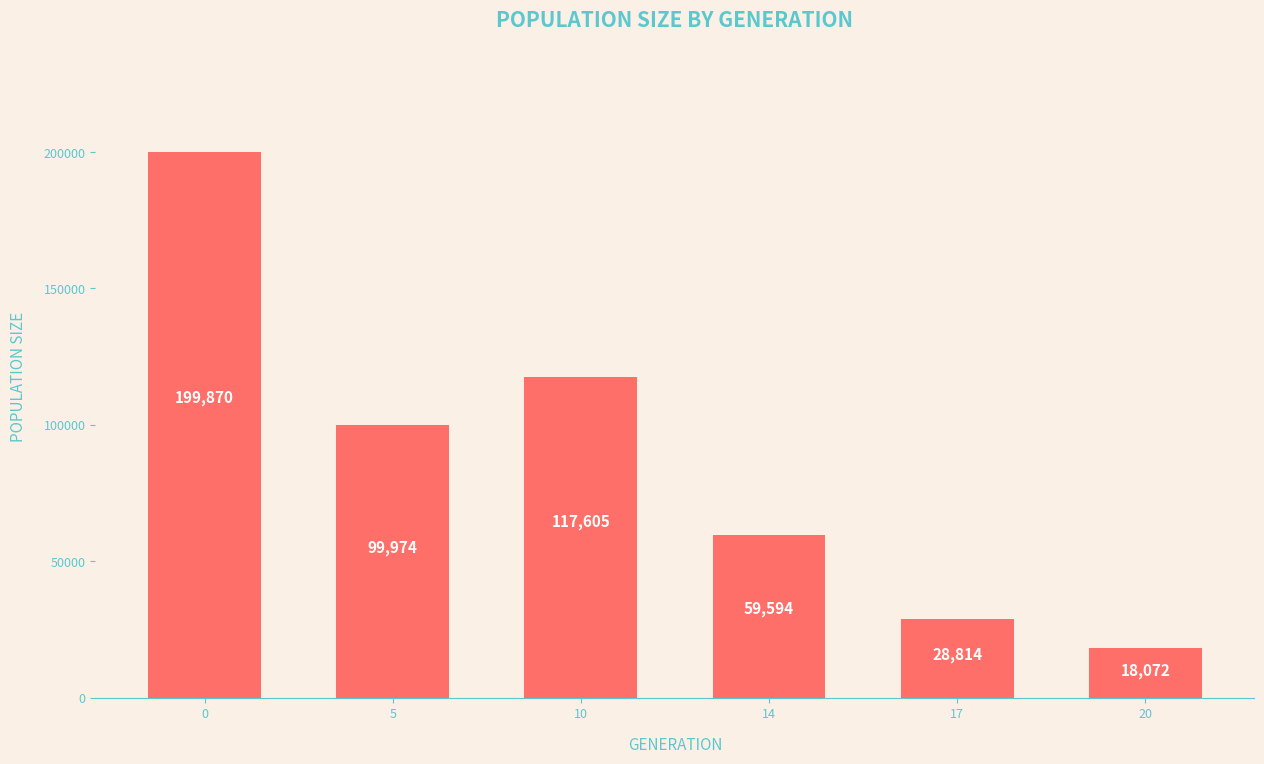

Where is the data nearest to the value 108971?

10